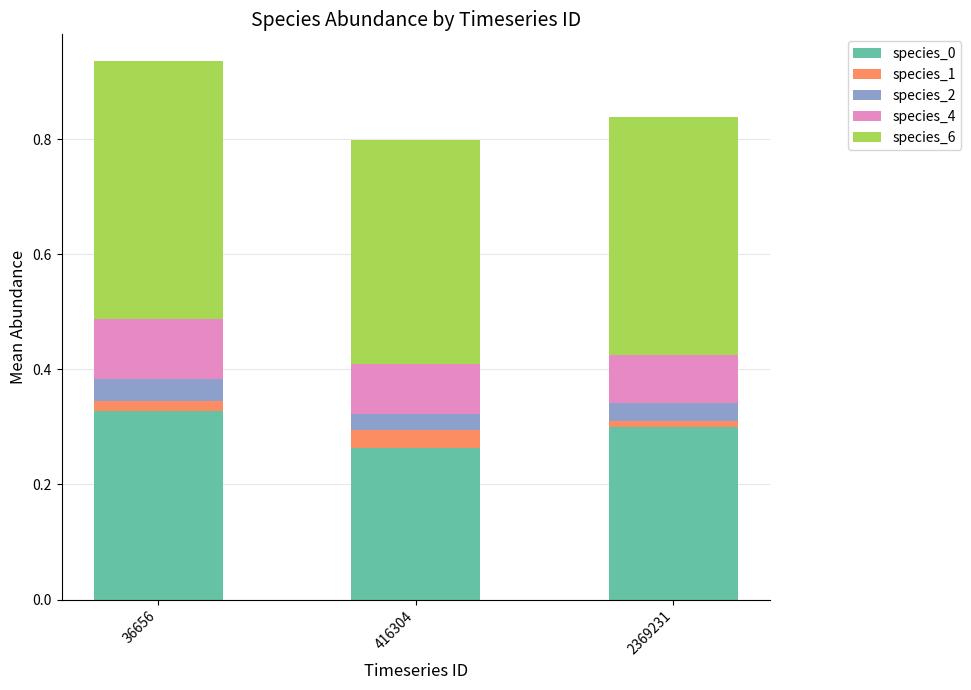

The species_0 series shows 0.3 at 36656. True or false?

True